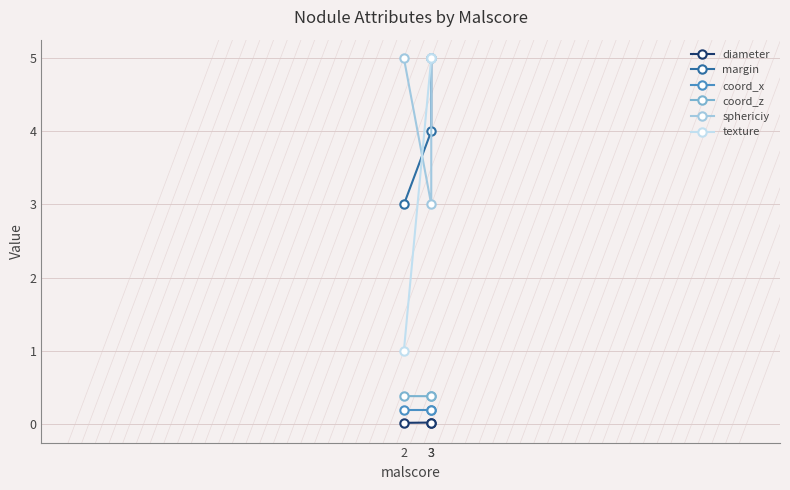

What is the approximate value of margin at 3?

5.0